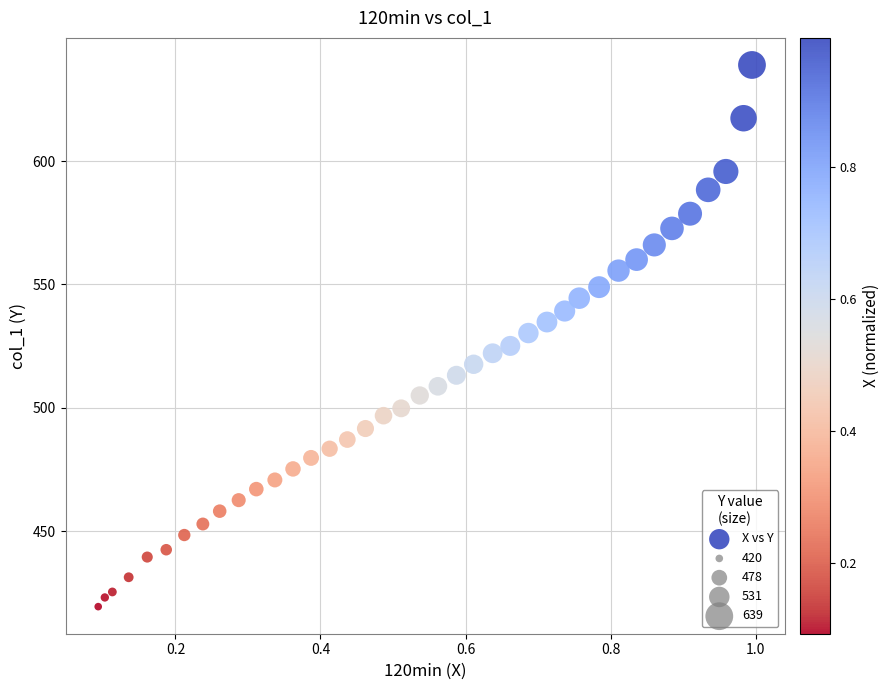

What is the range of X values (max minus min)?

0.9